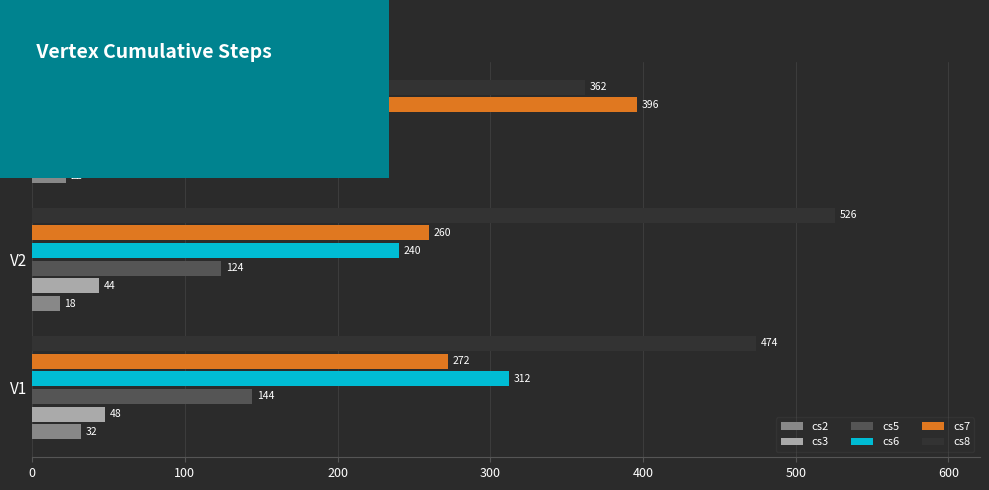

What is the approximate value of cs3 at V2, to the nearest 10?

40